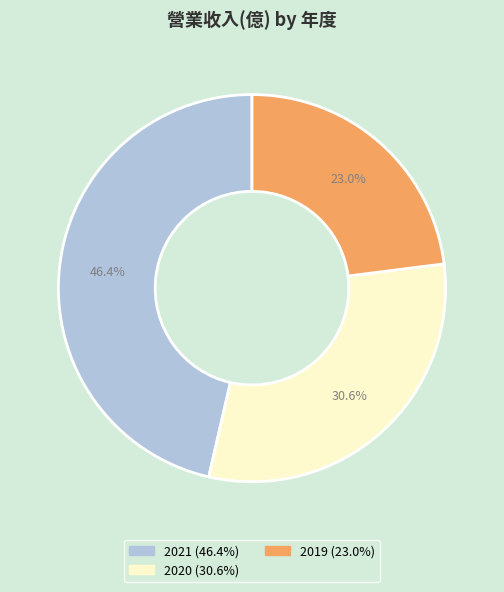

Which category has the biggest portion of the pie?

2021